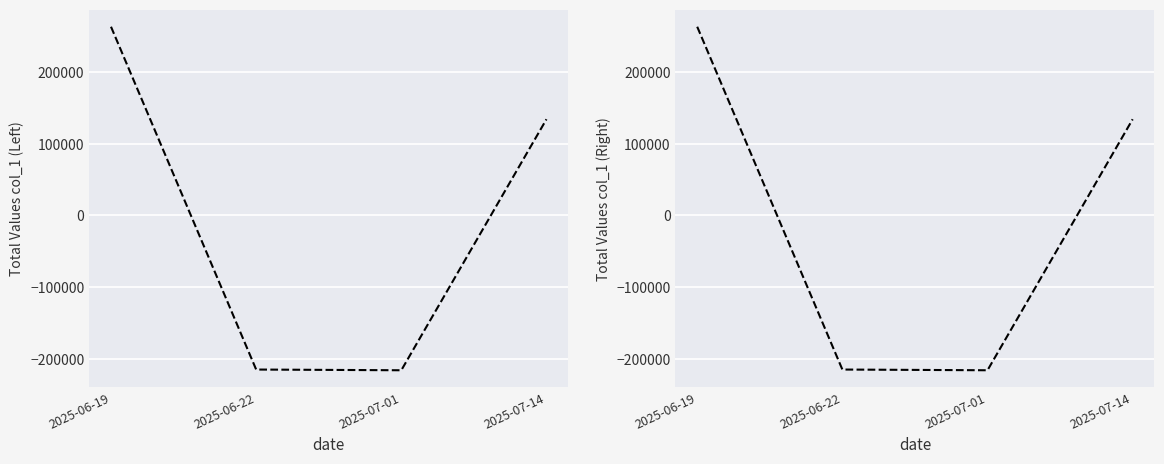

How many distinct data groups are displayed?

1